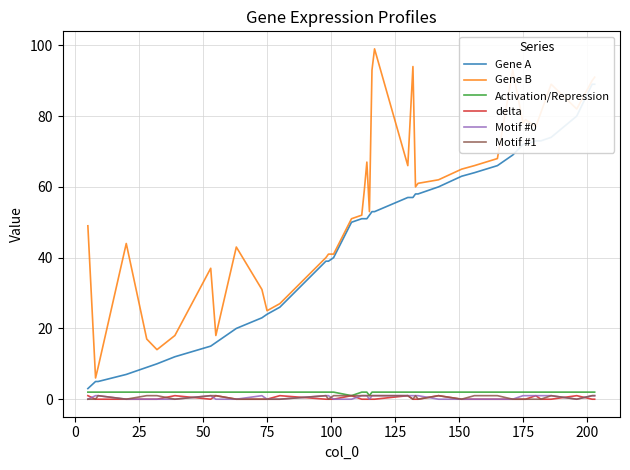

Reading left to right, list all the values displayed in this chart.

Gene A: 3	5	5	7	9	10	12	15	16	20	23	24	26	39	39	40	50	51	51	51	52	53	53	57	57	58	58	60	63	64	66	69	72	72	73	73	74	80	89	89
Gene B: 49	6	9	44	17	14	18	37	18	43	31	25	27	40	41	41	51	52	59	67	53	93	99	66	94	60	61	62	65	66	68	93	78	79	77	81	89	82	90	91
Activation/Repression: 2	2	2	2	2	2	2	2	2	2	2	2	2	2	2	2	1	2	2	2	1	2	2	2	2	2	2	2	2	2	2	2	2	2	2	2	2	2	2	2
delta: 1	0	0	0	0	0	1	0	1	0	0	0	1	0	0	0	1	0	0	0	0	0	0	1	0	0	0	1	0	0	0	0	0	0	1	0	0	1	0	0
Motif #0: 0	1	1	0	0	0	0	1	0	0	1	0	0	1	1	0	0	1	1	1	0	1	1	1	1	1	1	0	0	0	0	0	1	1	1	1	1	0	1	1
Motif #1: 0	0	1	0	1	1	0	1	1	0	0	0	0	1	0	1	1	1	1	1	1	1	1	1	0	1	0	1	0	1	1	0	0	0	0	0	1	0	1	1